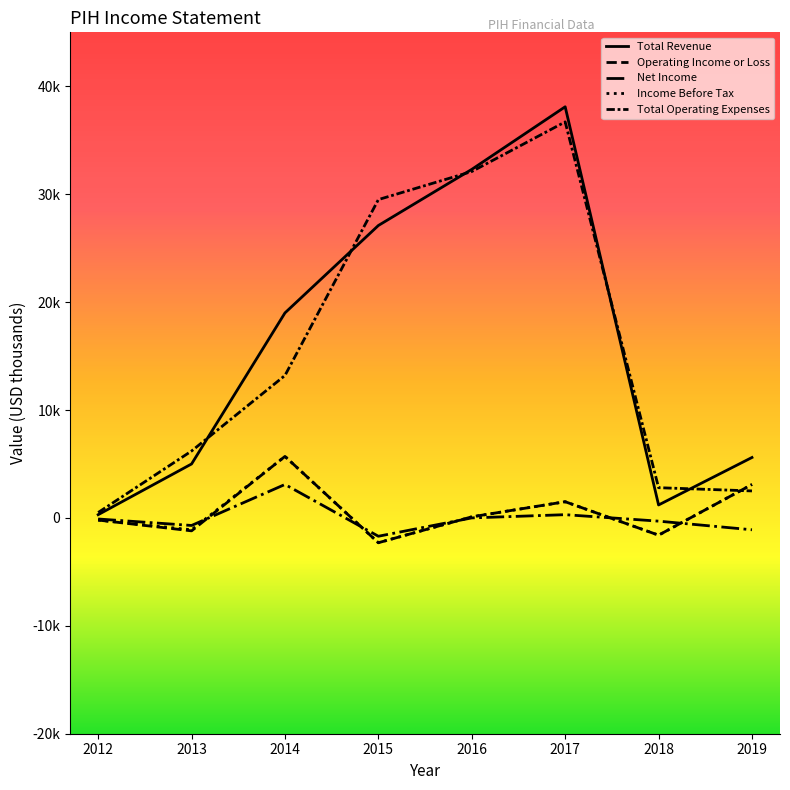

Is this an area chart (filled region under the line)?

No